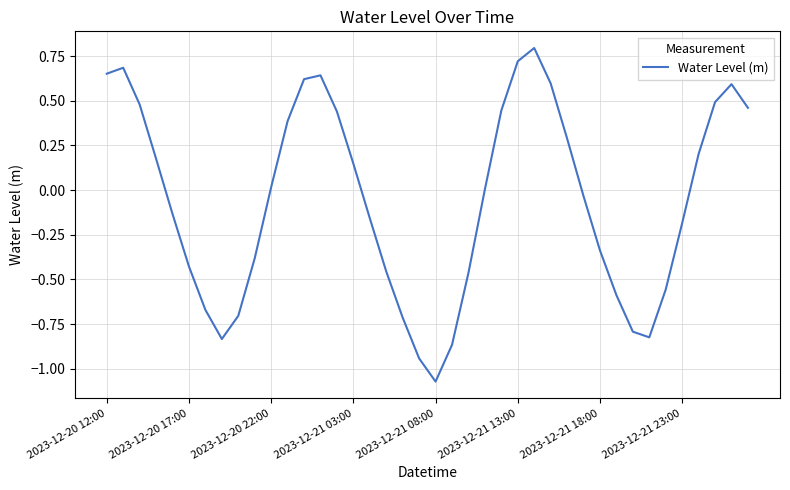

What is the difference between the maximum and minimum values?

1.9